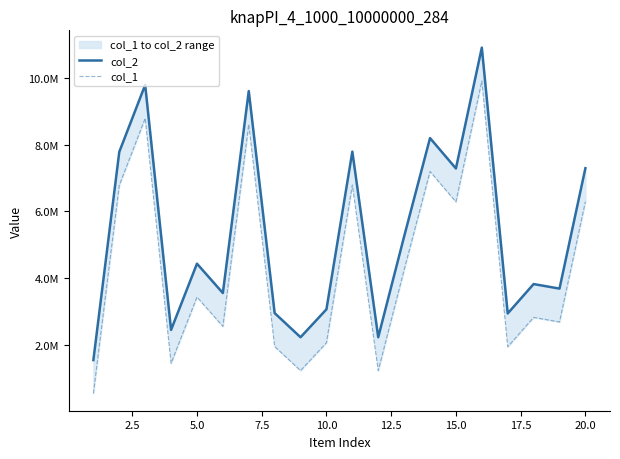

Does the chart have visible grid lines?

No